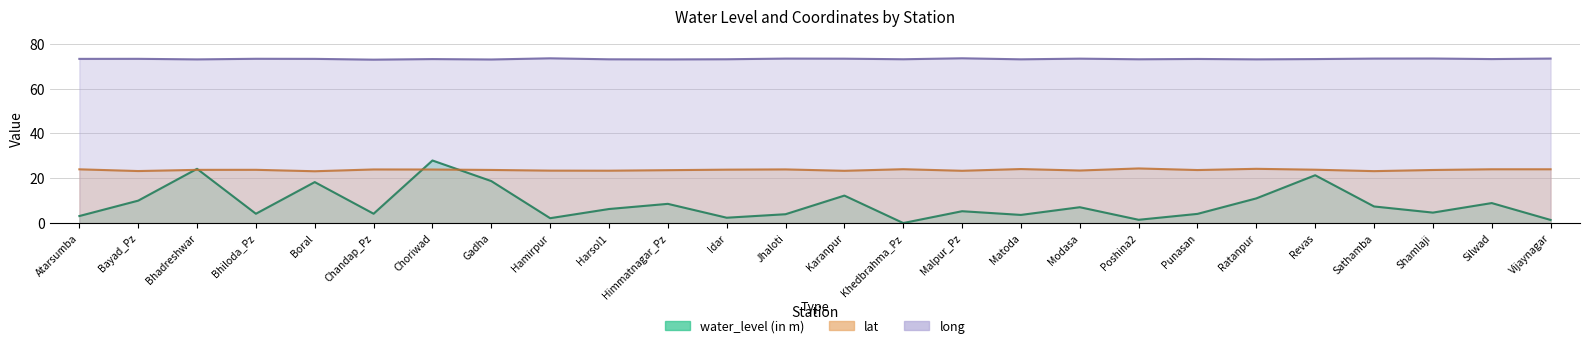

What is the lowest value of the lat series?

23.1